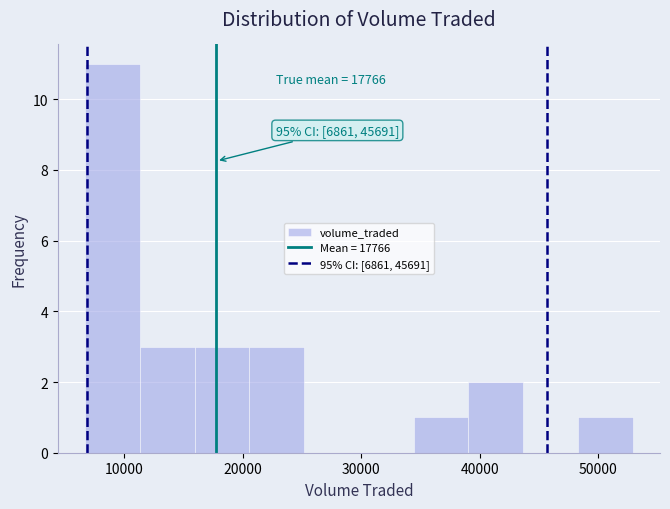

Which range on the x-axis has the tallest bar?

7000 to 11000